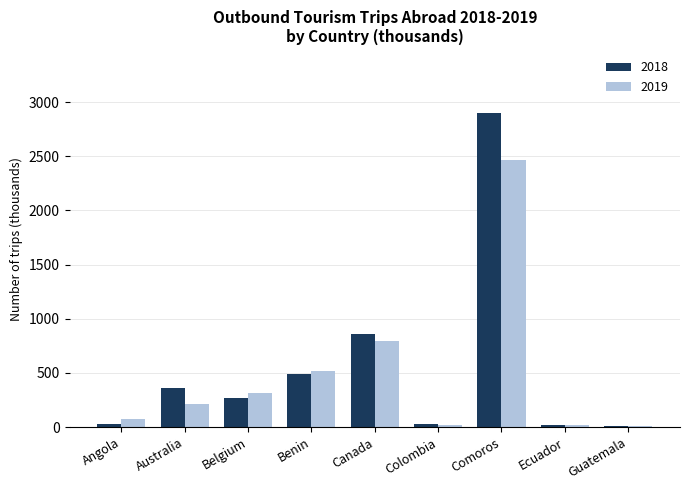

Between Belgium and Benin, which series saw the biggest shift?

2018